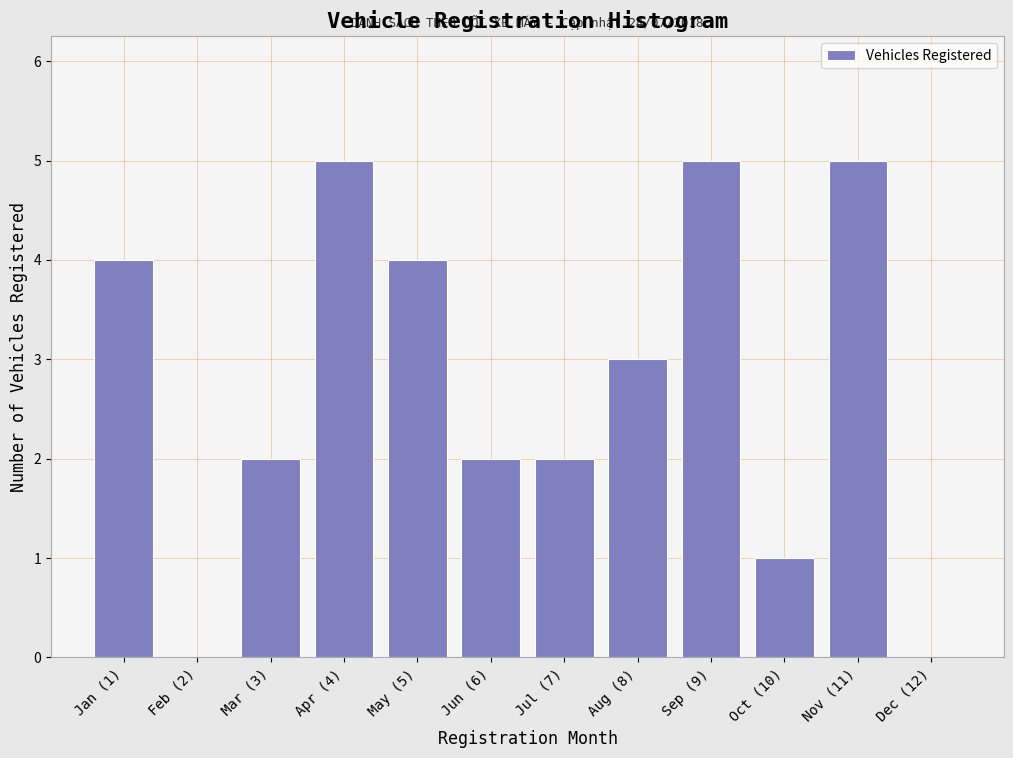

Reading right to left, list all the values displayed in this chart.

Dec (12)=0	Nov (11)=5	Oct (10)=1	Sep (9)=5	Aug (8)=3	Jul (7)=2	Jun (6)=2	May (5)=4	Apr (4)=5	Mar (3)=2	Feb (2)=0	Jan (1)=4